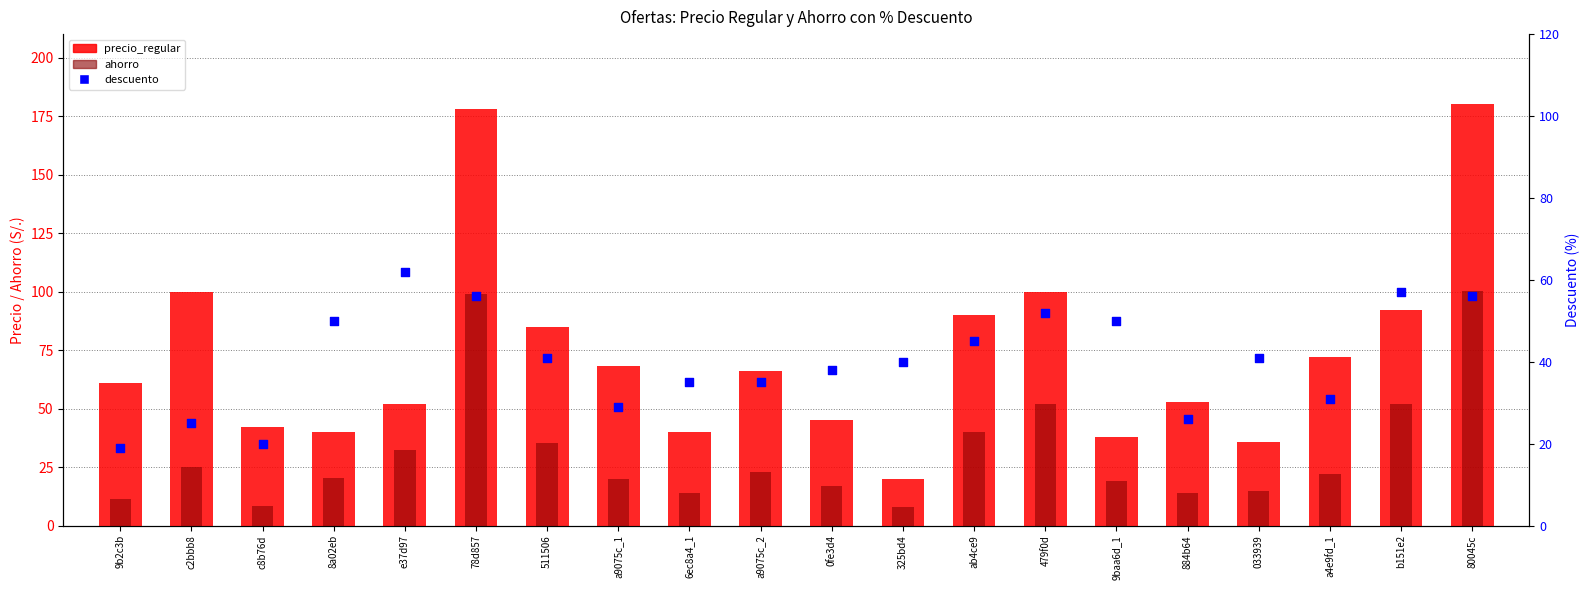

Is the value of ahorro at 9b2c3b greater than the value of precio_regular at a9075c_2?

No